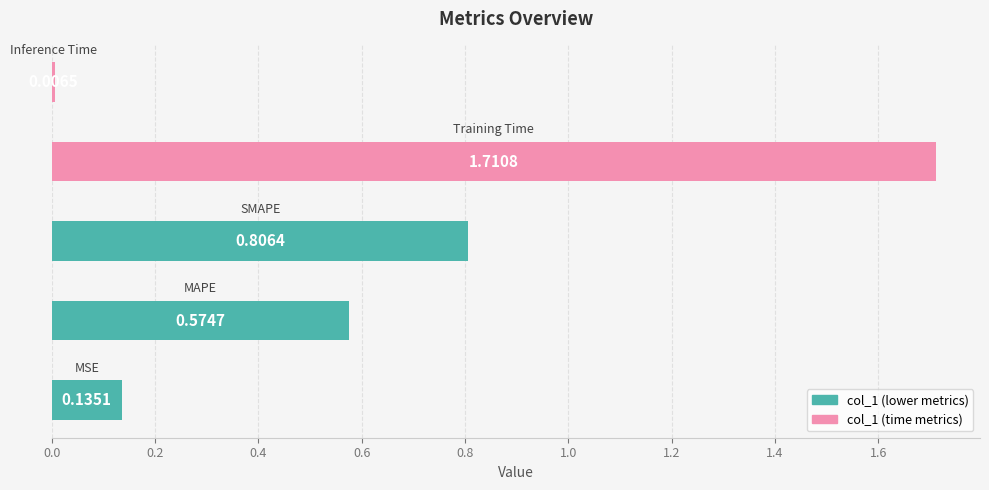

How many categories are shown in the chart?

5